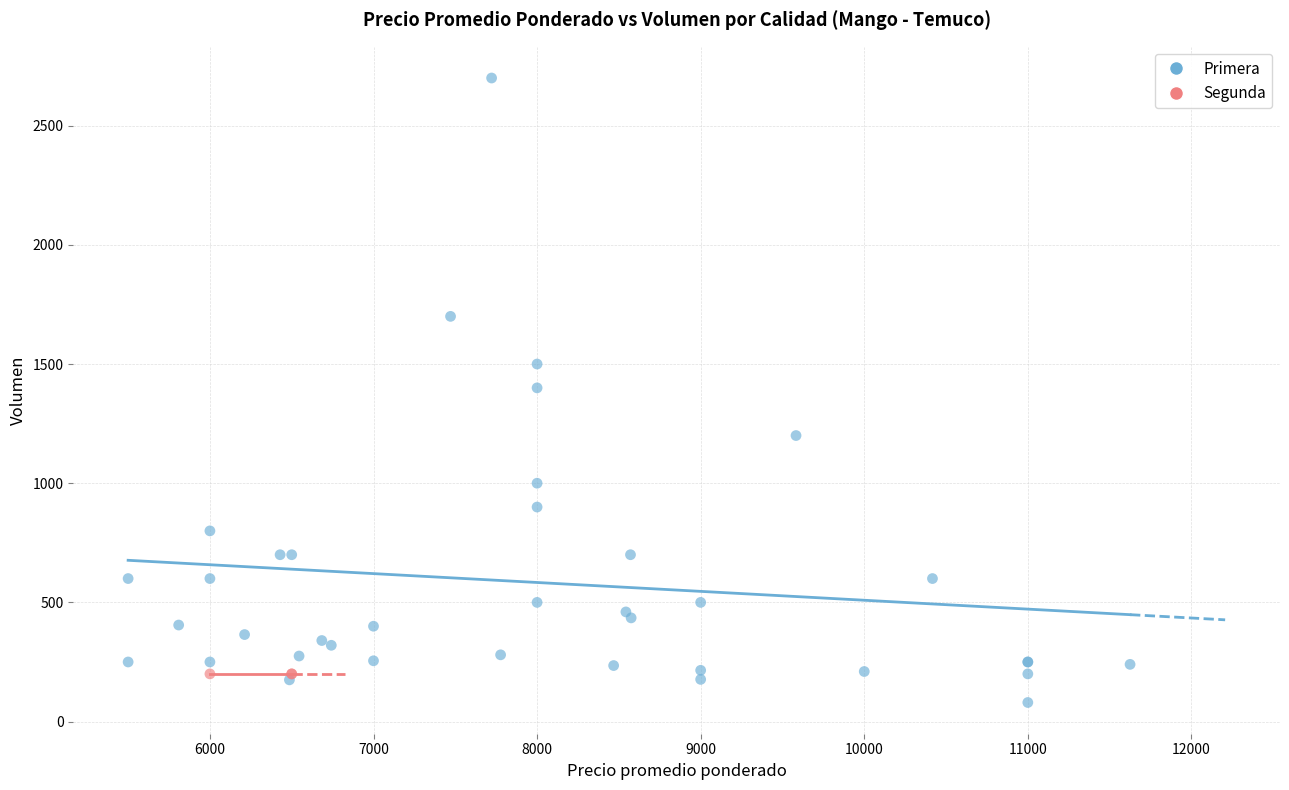

Which series reaches the maximum Y coordinate?

Primera